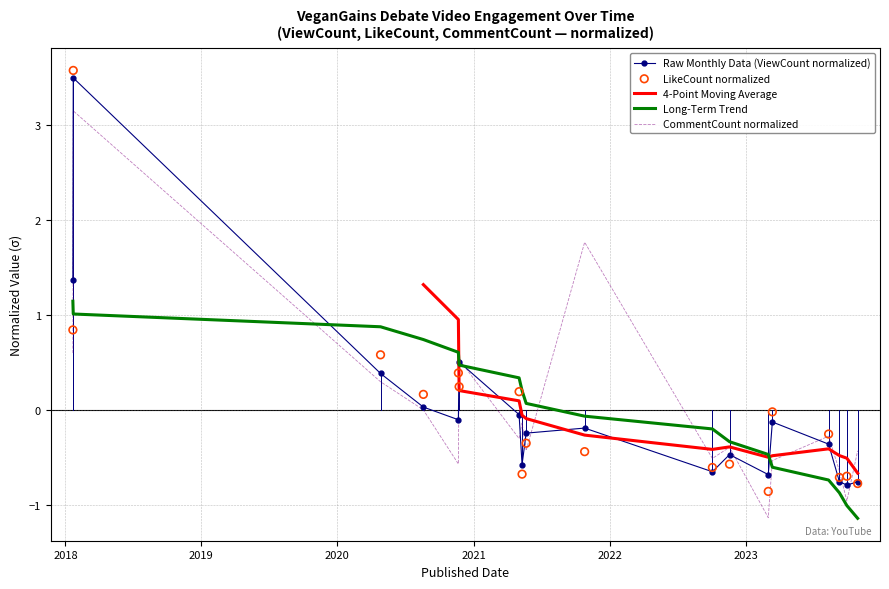

At how many categories does at least one series exceed 1?

4